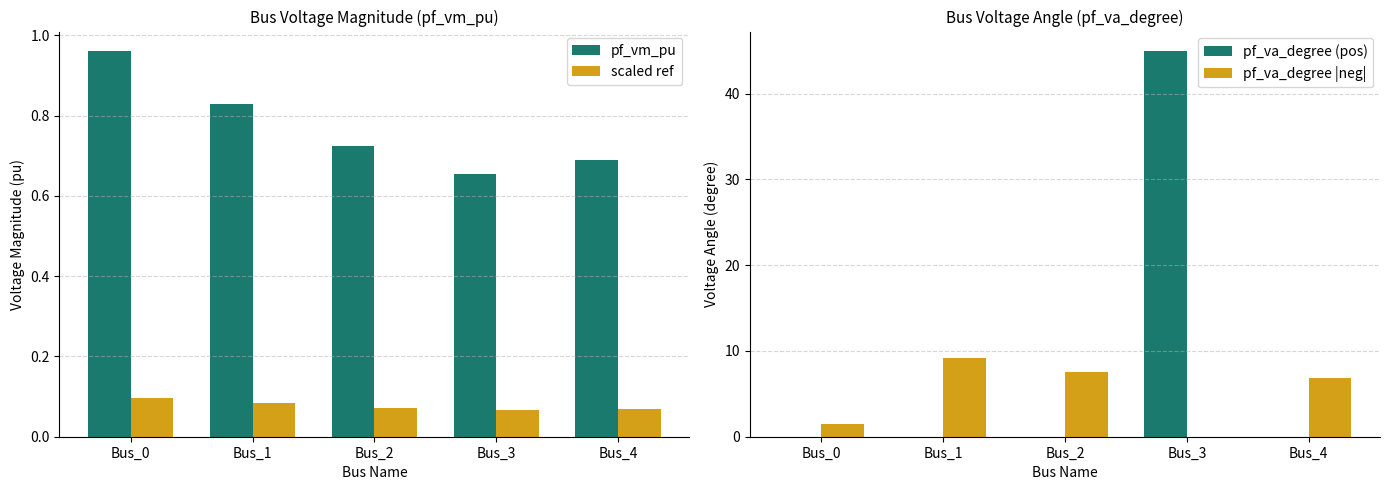

At Bus_1, list the series in order from largest to smallest.

pf_va_degree |neg|, pf_vm_pu, scaled ref, pf_va_degree (pos)